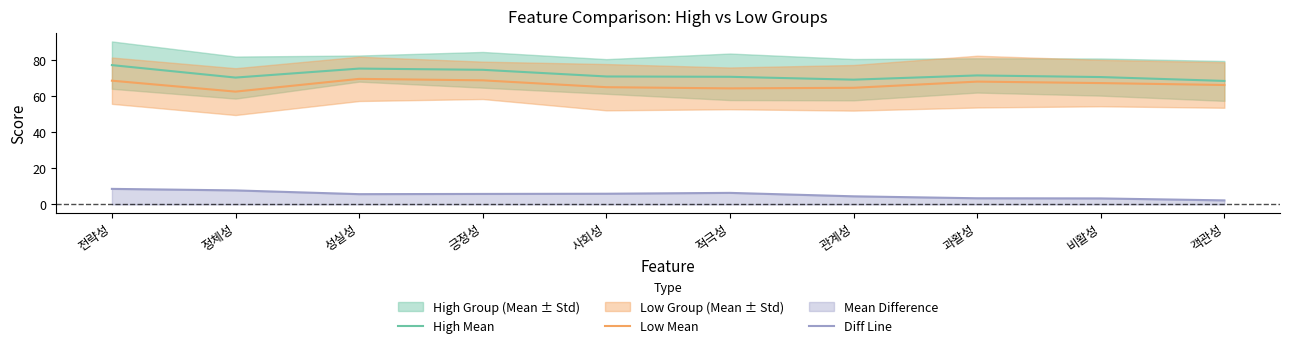

What is the difference between the maximum and minimum values in the Low Mean series?

7.1